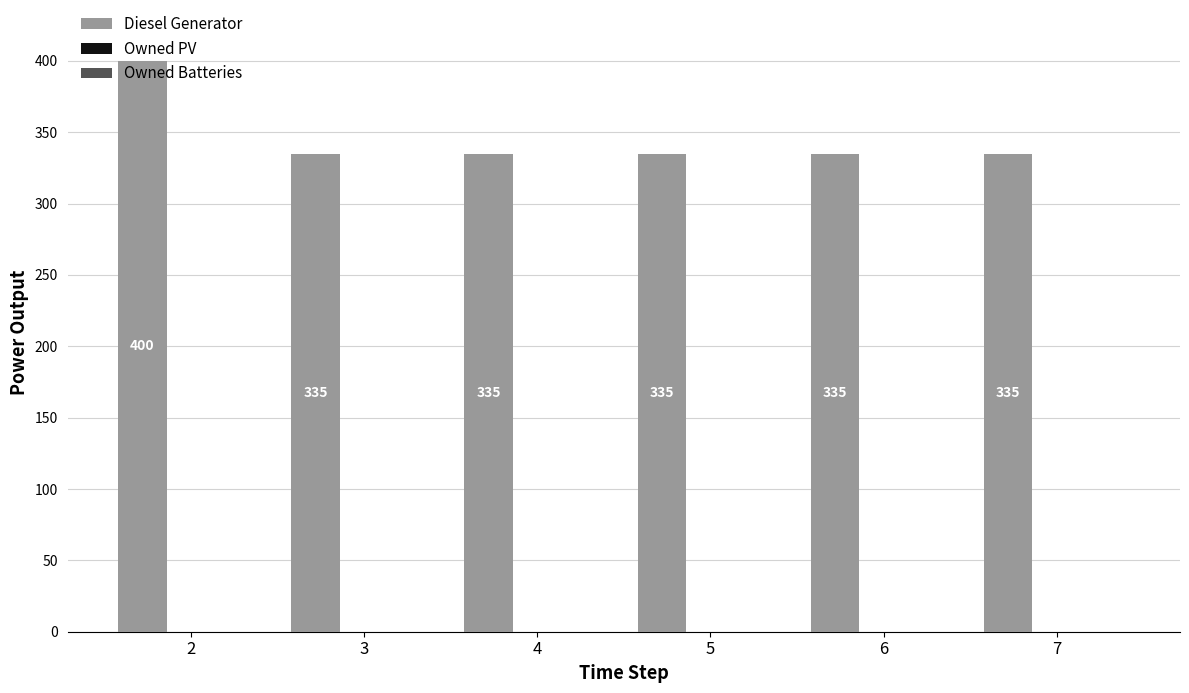

What is the minimum value shown in the chart?

335.0